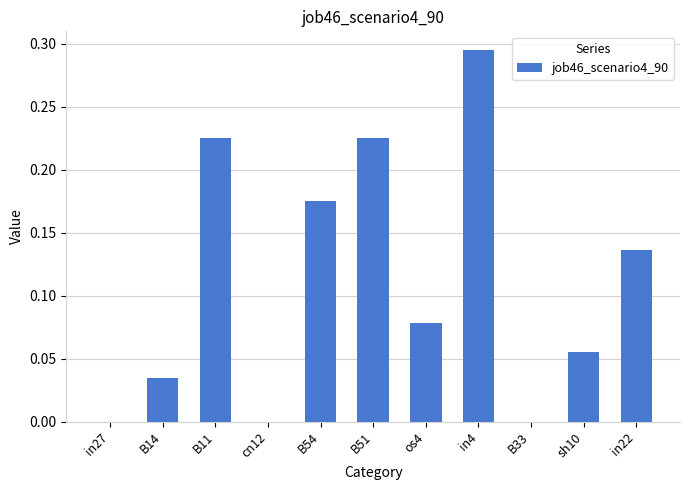

The chart shows a value of 0.3 at B51. True or false?

False